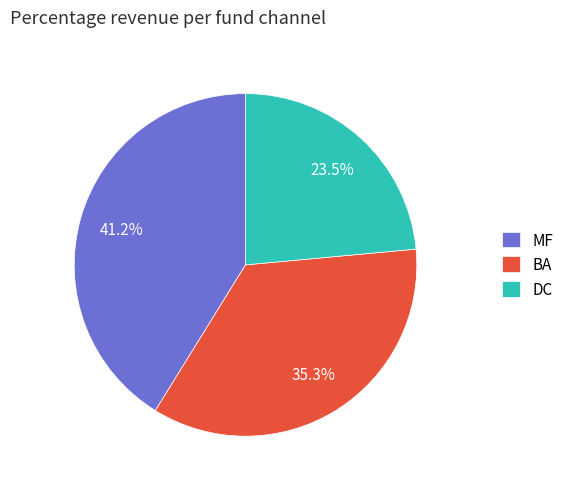

How many slices are in this pie chart?

3